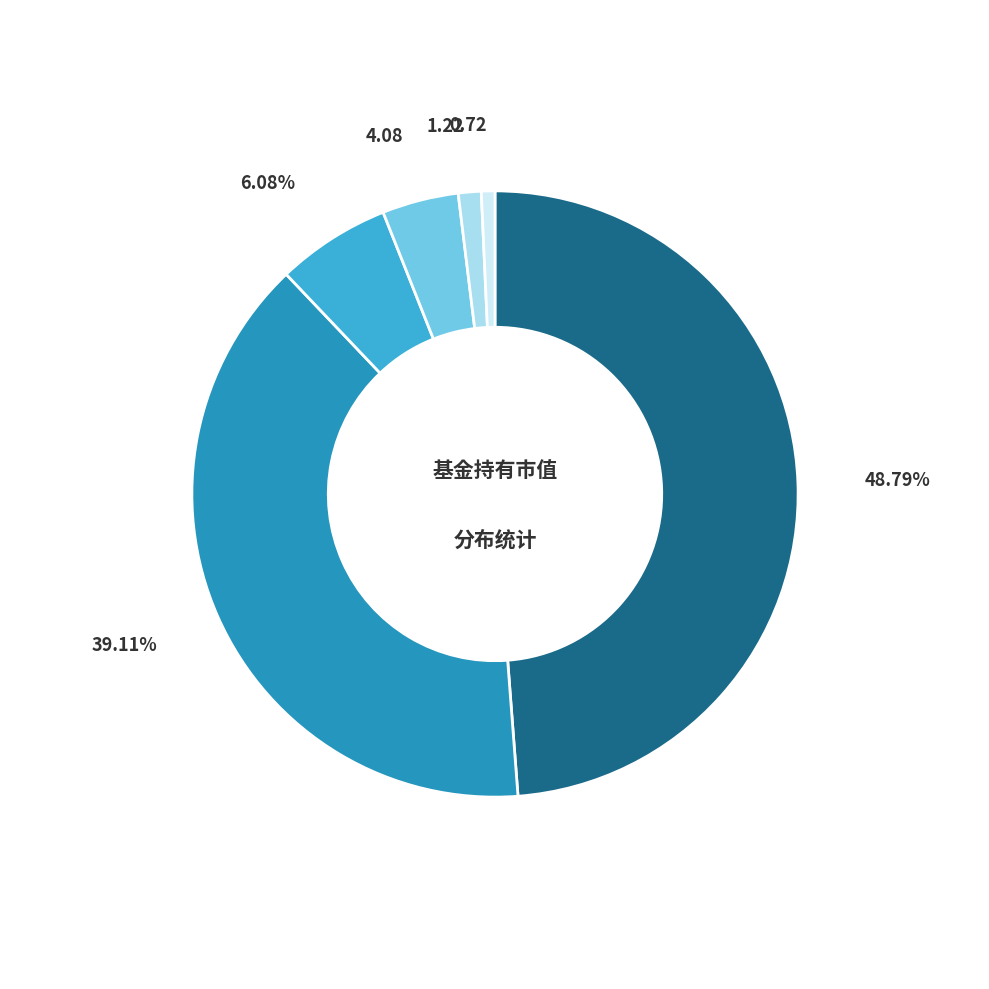

Is there a majority slice in this chart?

No